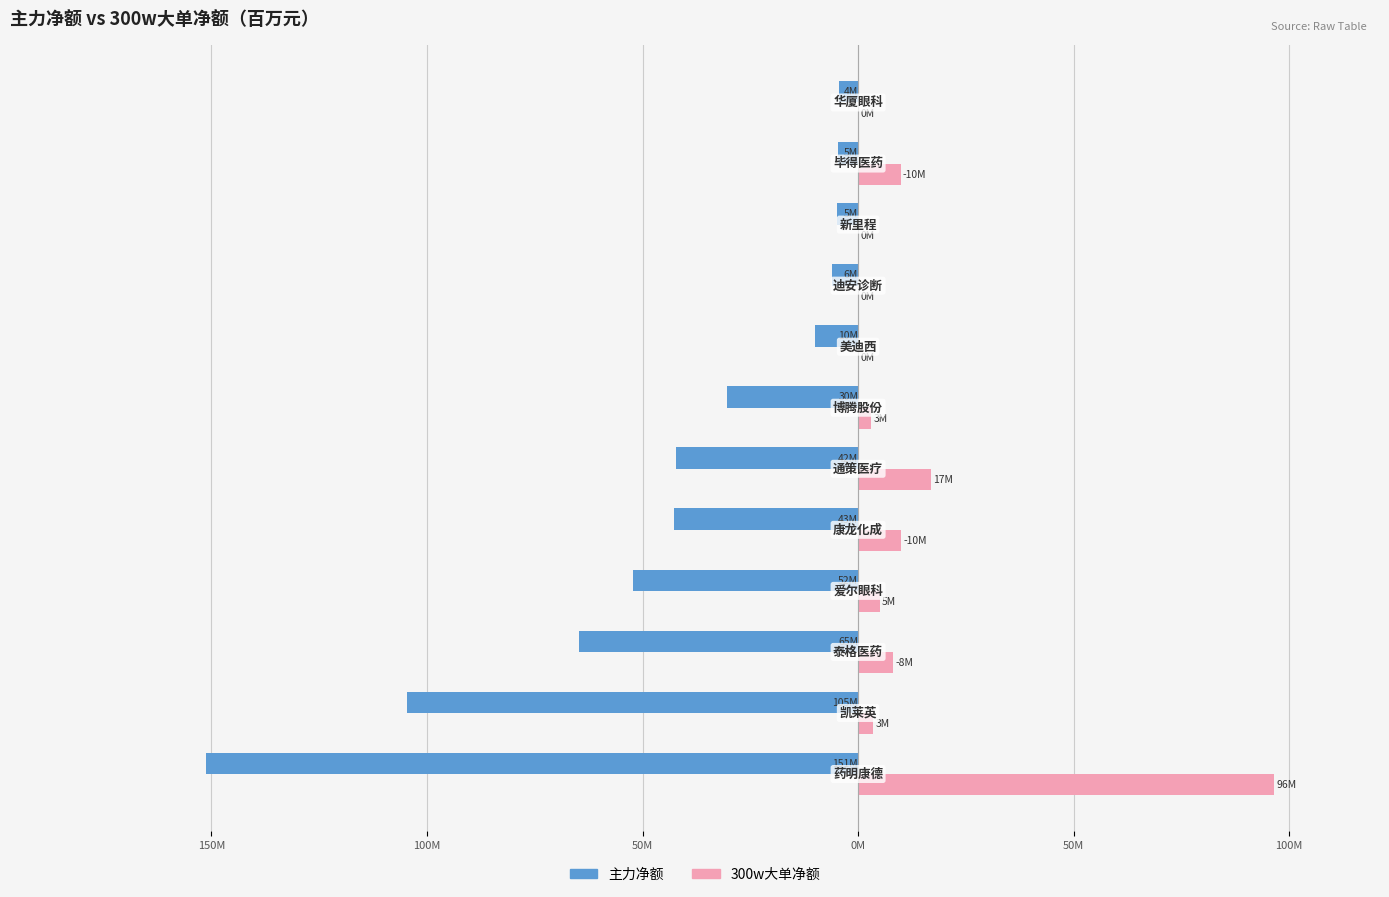

What is the sum of all 300w大单净额 values?

152.9